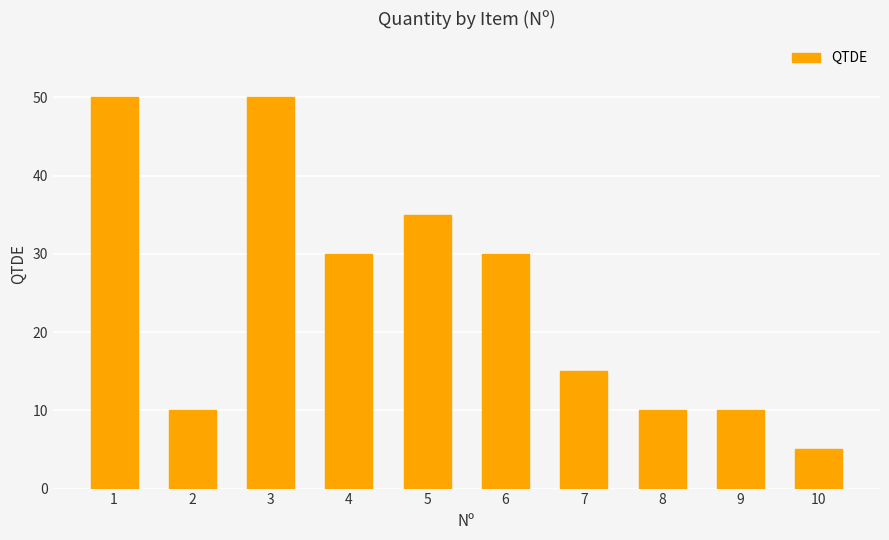

What is the sum of the values at 3 and 10?

55